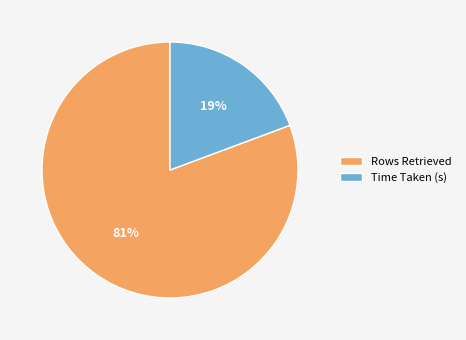

Combined, do Rows Retrieved and Time Taken (s) account for over 50%?

Yes